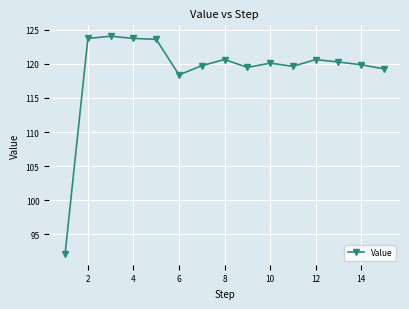

What is the value of the 6th point from the left?

118.4